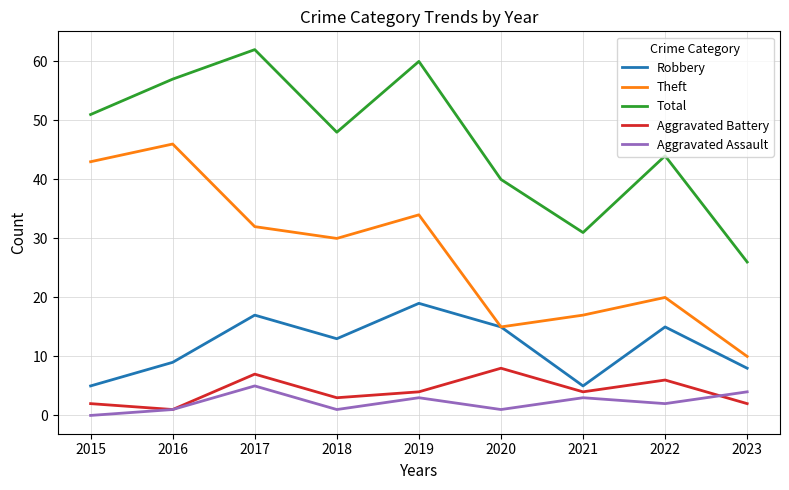

How many lines are shown in the chart?

5